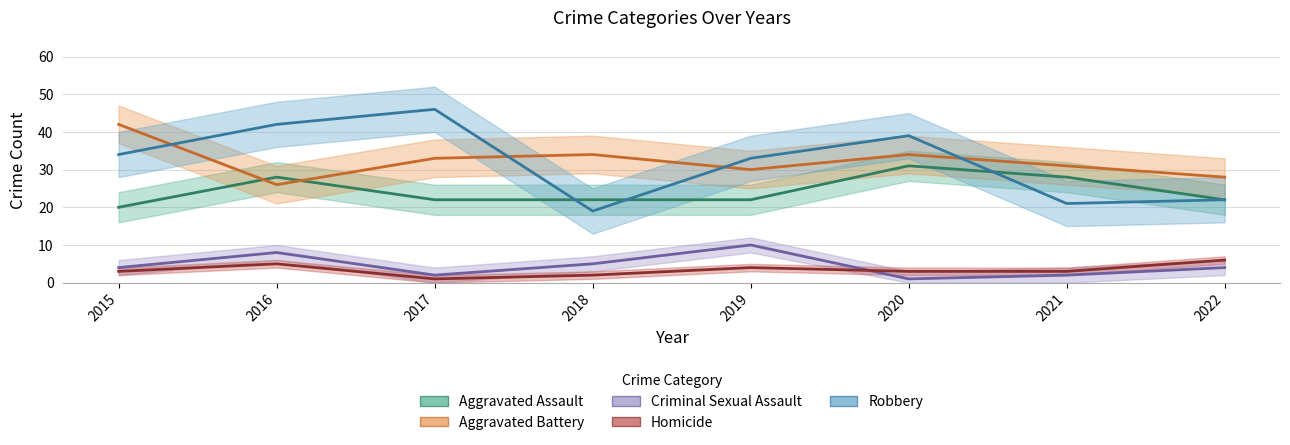

Which series changed the most between 2019 and 2020?

Aggravated Assault